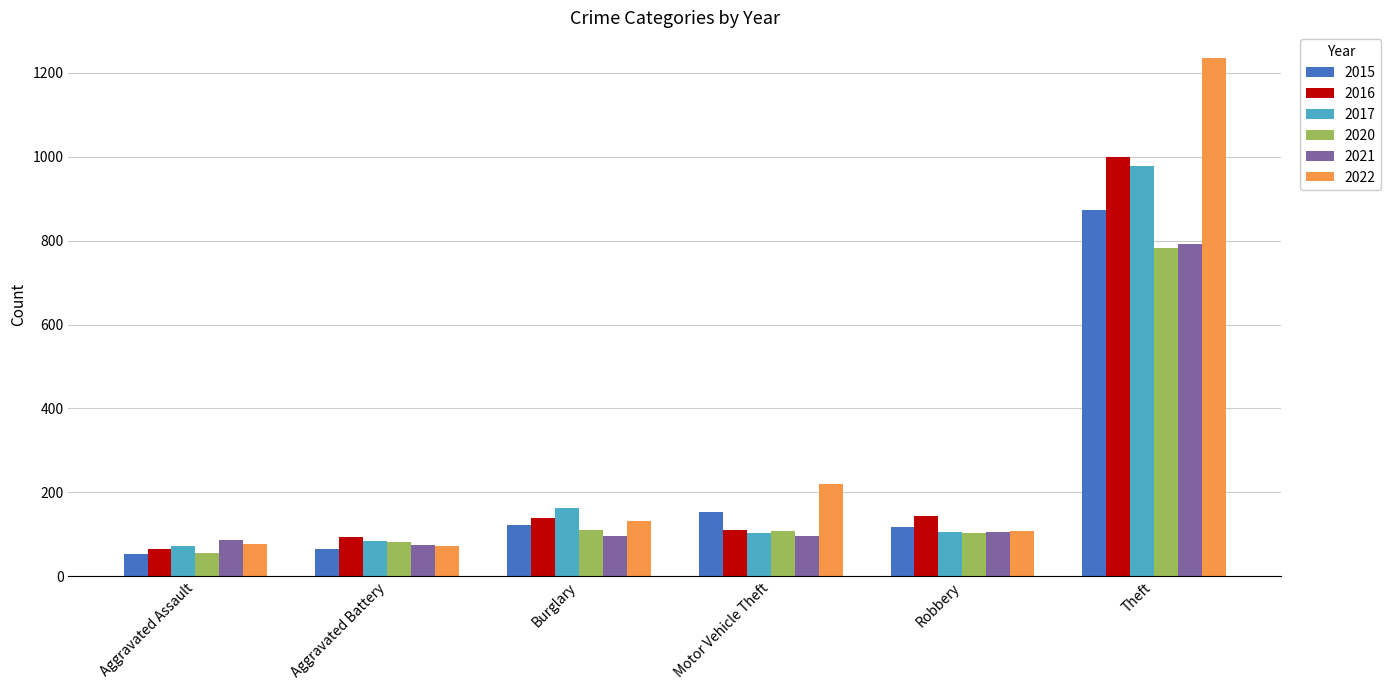

What is the maximum value for 2021?

791